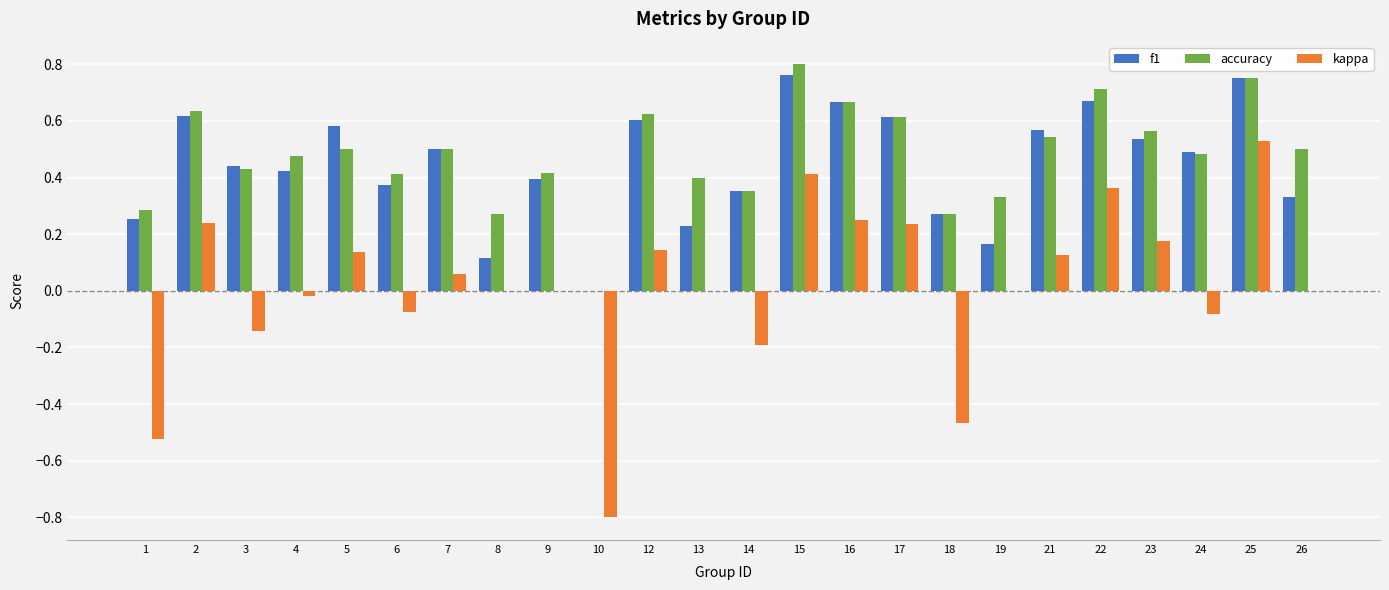

The value of accuracy at 22 is 0.3. True or false?

False